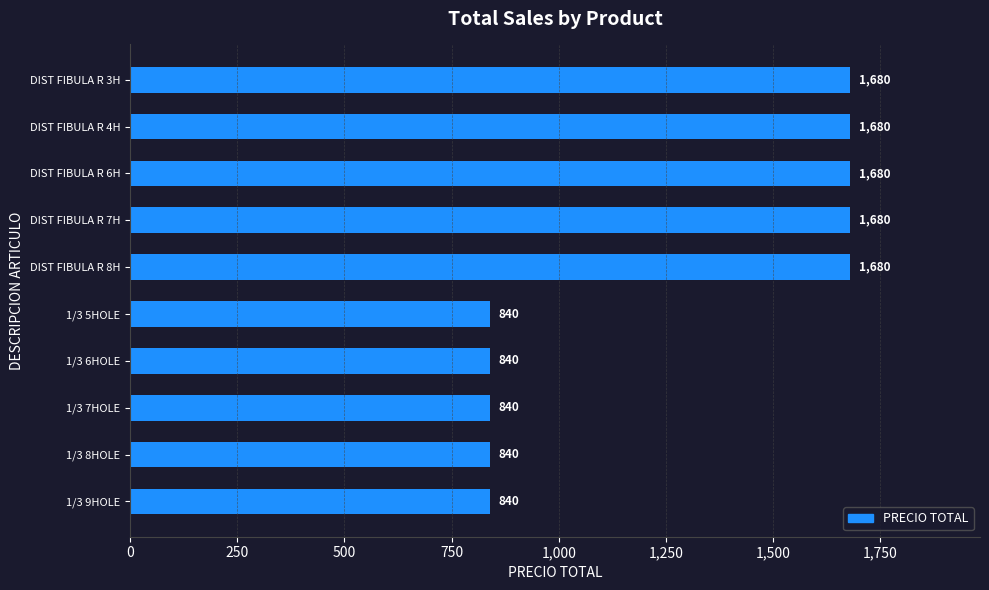

What is the difference between the maximum and minimum values?

840